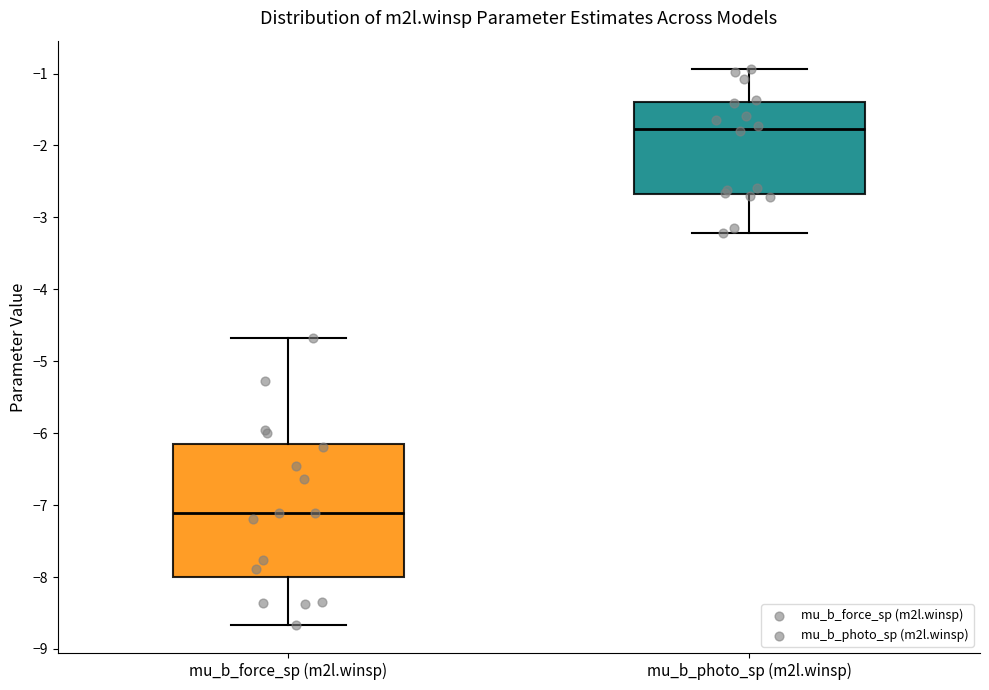

Where does the upper whisker of the box for mu_b_force_sp (m2l.winsp) end on the y-axis? The values are not printed on the chart, so give them approximately, as read against the axis.

-4.7